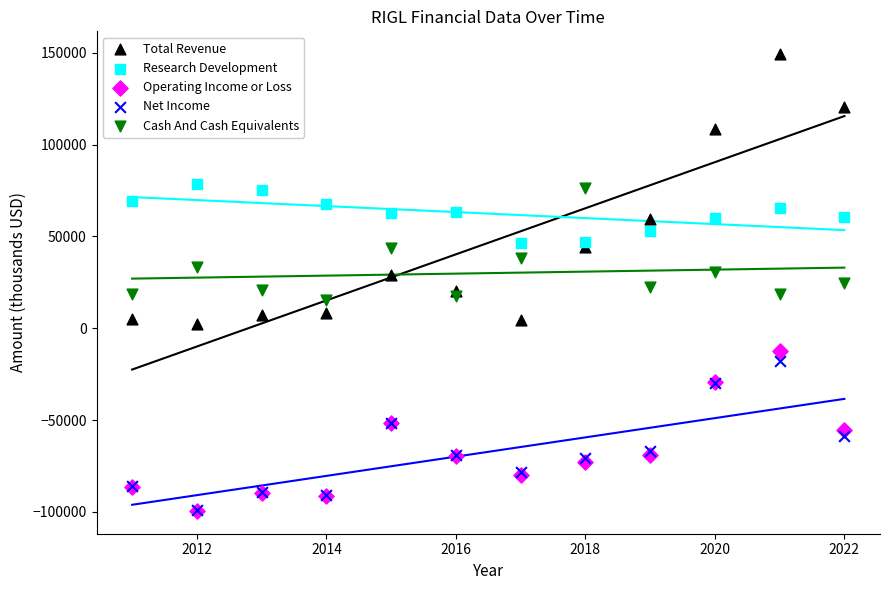

What are all the series names shown in the legend?

Total Revenue, Research Development, Operating Income or Loss, Net Income, Cash And Cash Equivalents